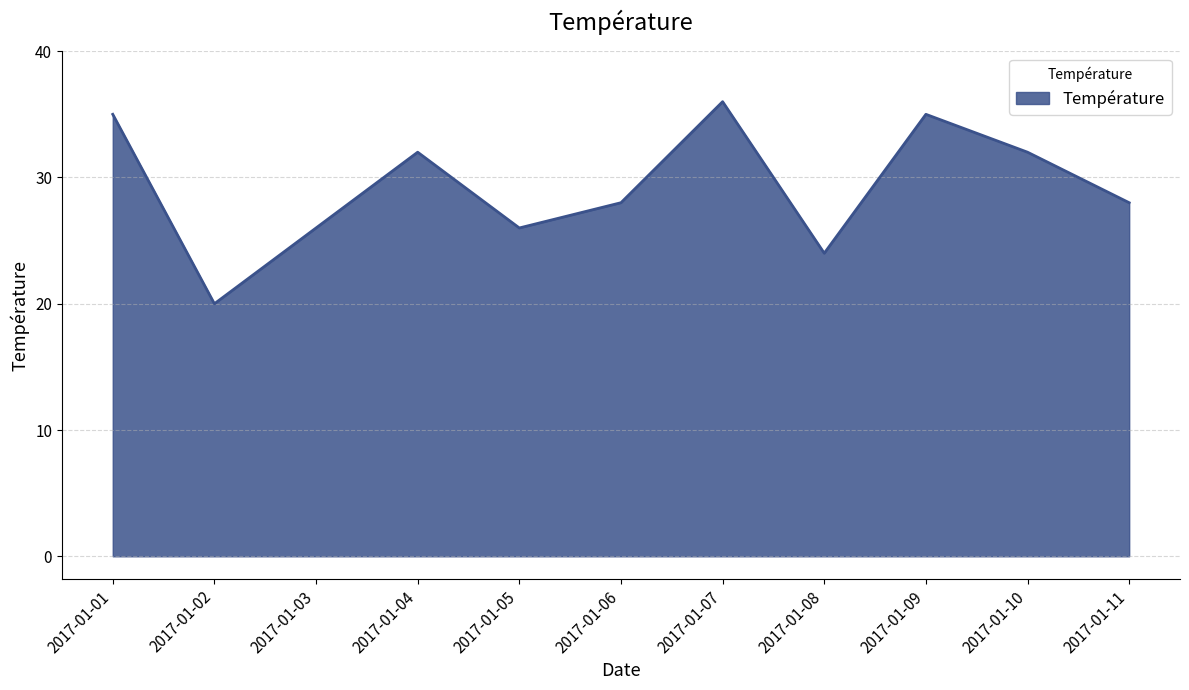

What is the difference between the second highest and minimum values?

15